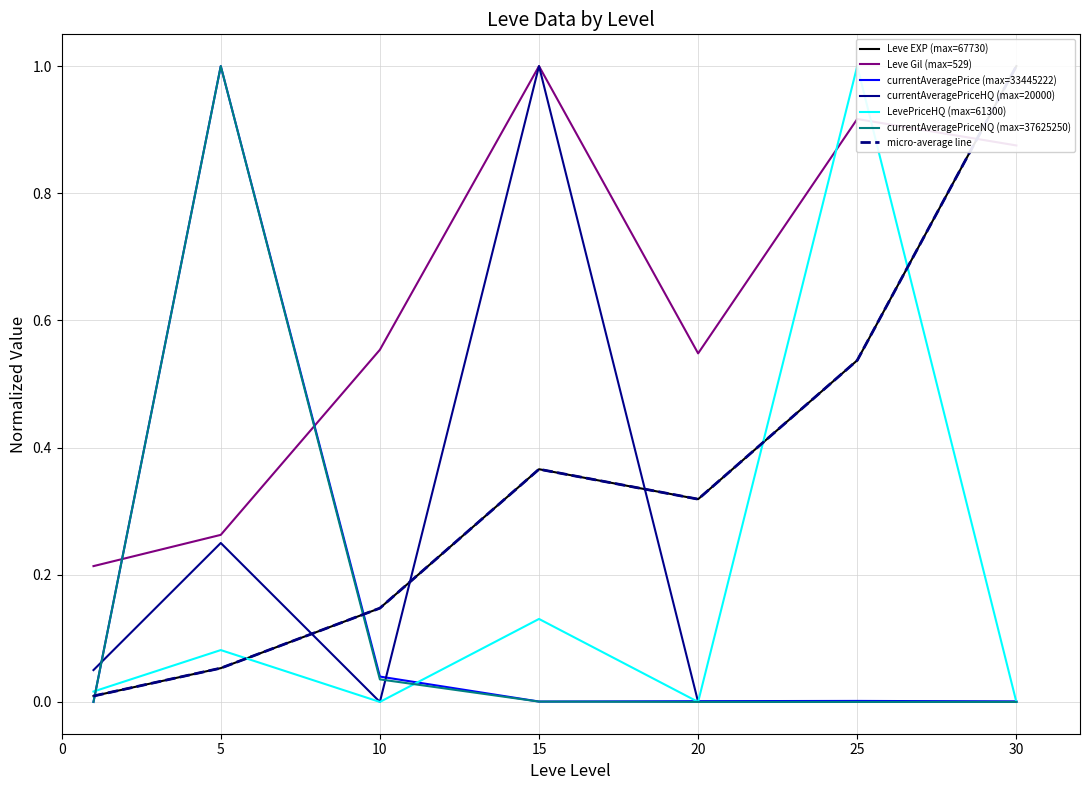

True or false: Leve Gil has more than 1 interior local peaks.

True